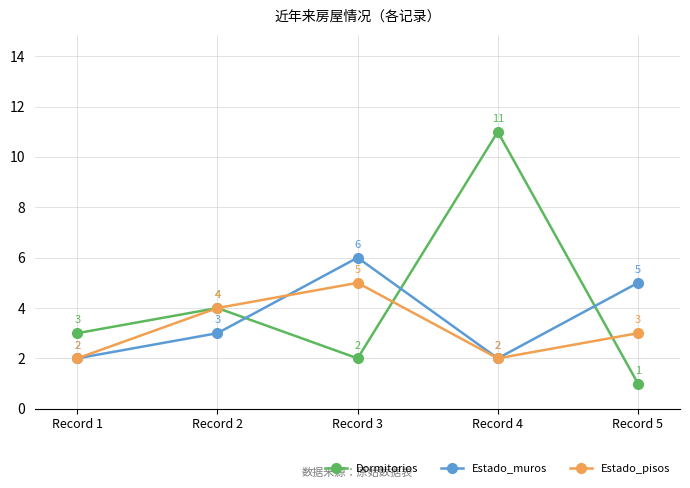

What is the difference between the Dormitorios values at Record 3 and Record 1?

1